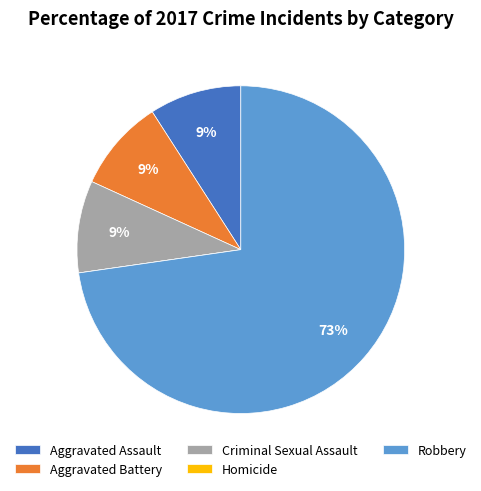

What is the majority slice?

Robbery